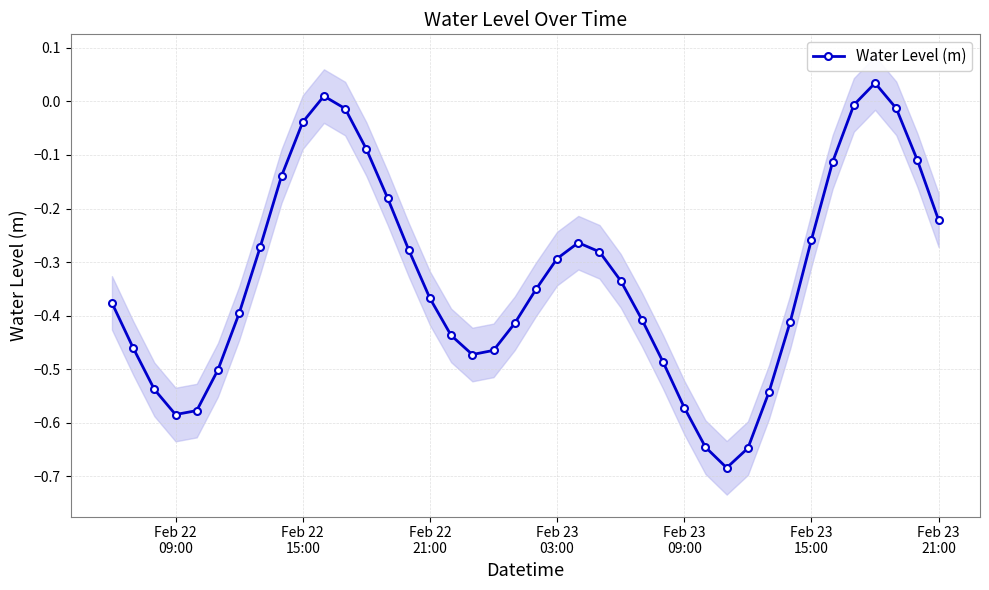

What is the difference between the second highest and second lowest values?

0.7